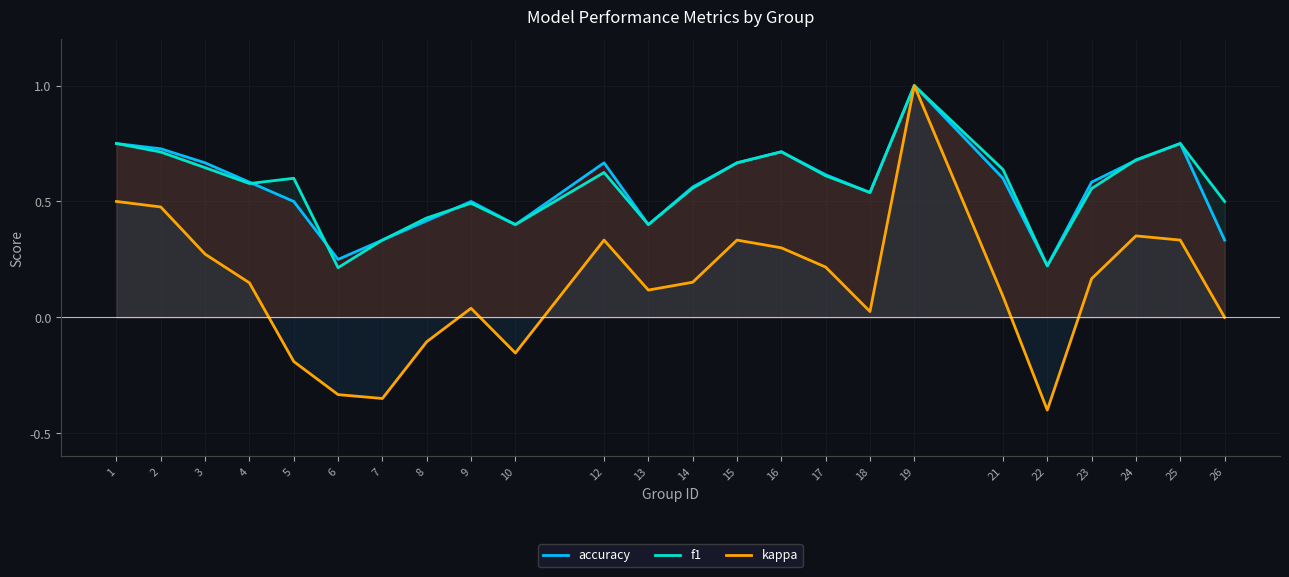

Count the f1 values in the range 0 to 1.

24